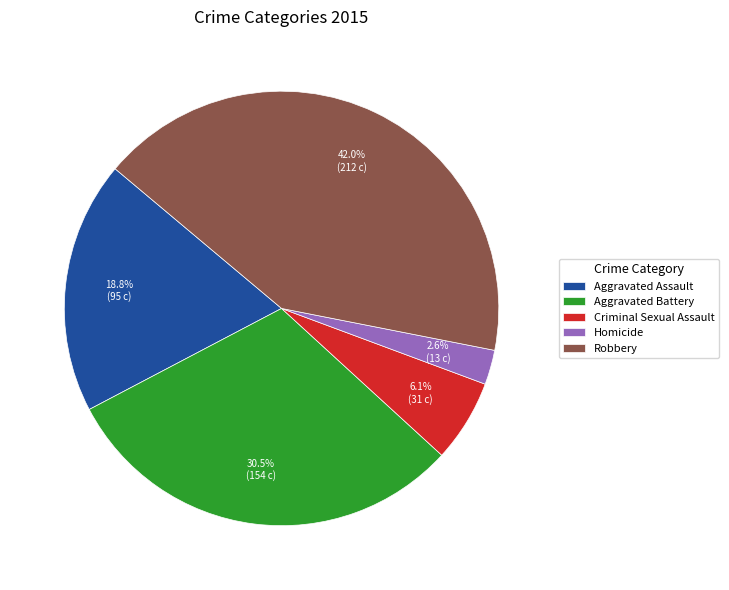

Rank the categories by value from lowest to highest.

Homicide, Criminal Sexual Assault, Aggravated Assault, Aggravated Battery, Robbery